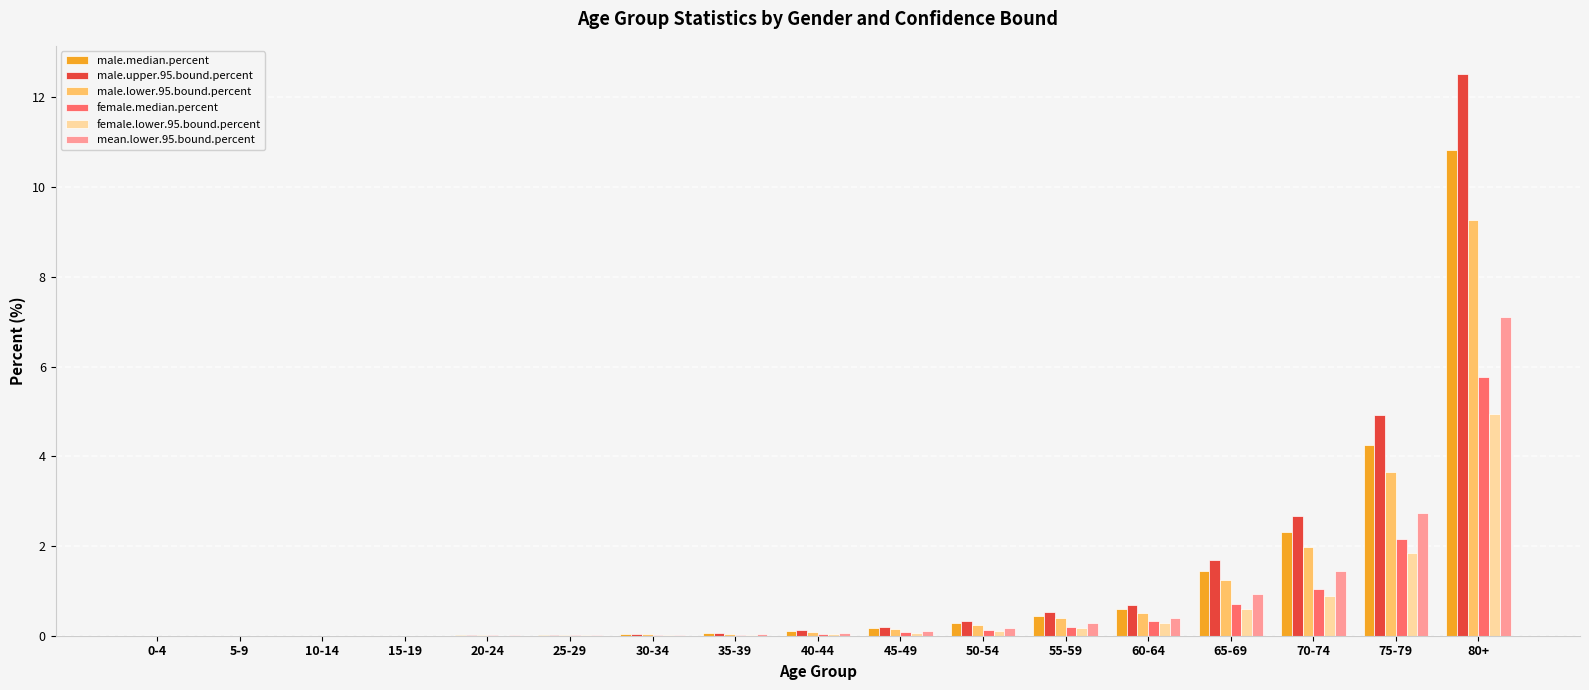

What is the highest value of the female.median.percent series?

5.8